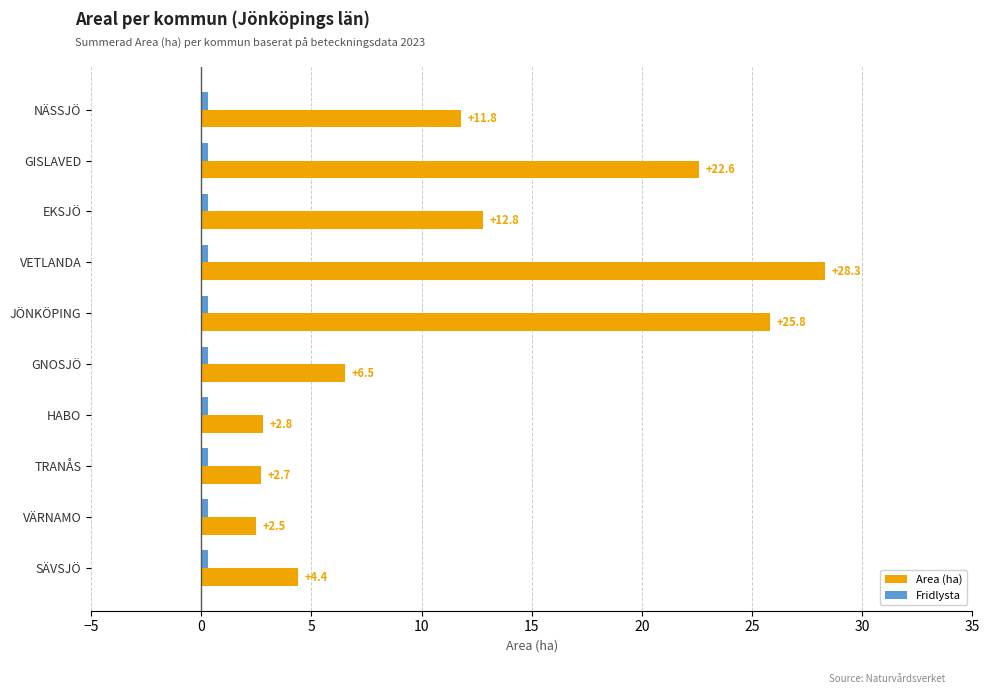

What is the smallest value displayed?

0.3